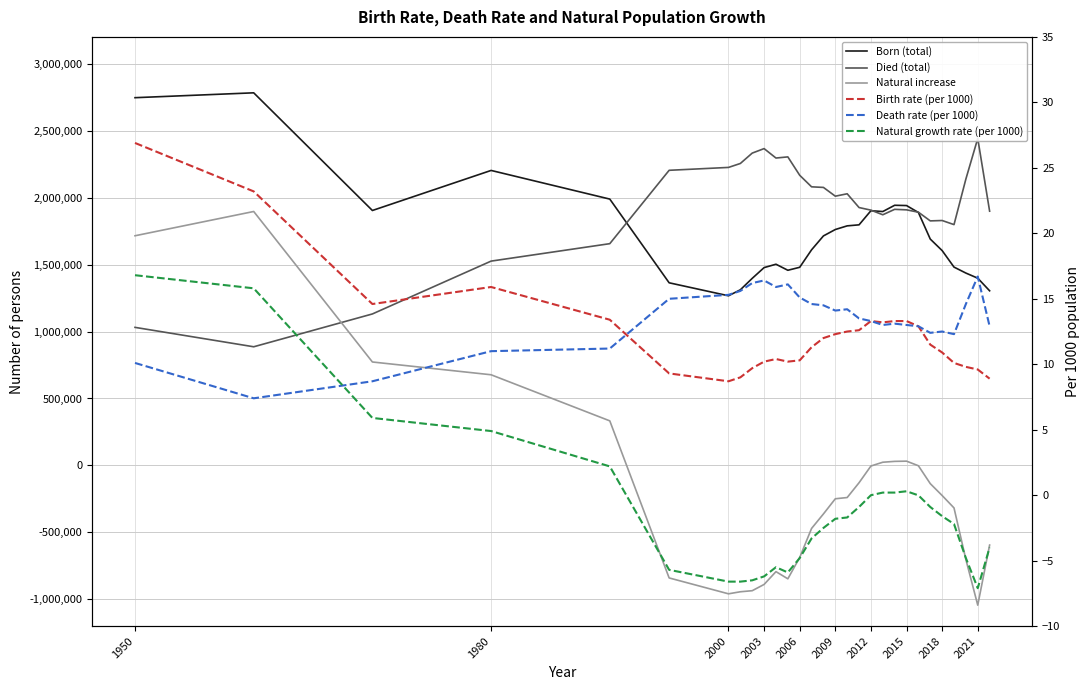

List the series in order of their peak value, highest first.

Born (total), Died (total), Natural increase, Birth rate (per 1000), Natural growth rate (per 1000), Death rate (per 1000)